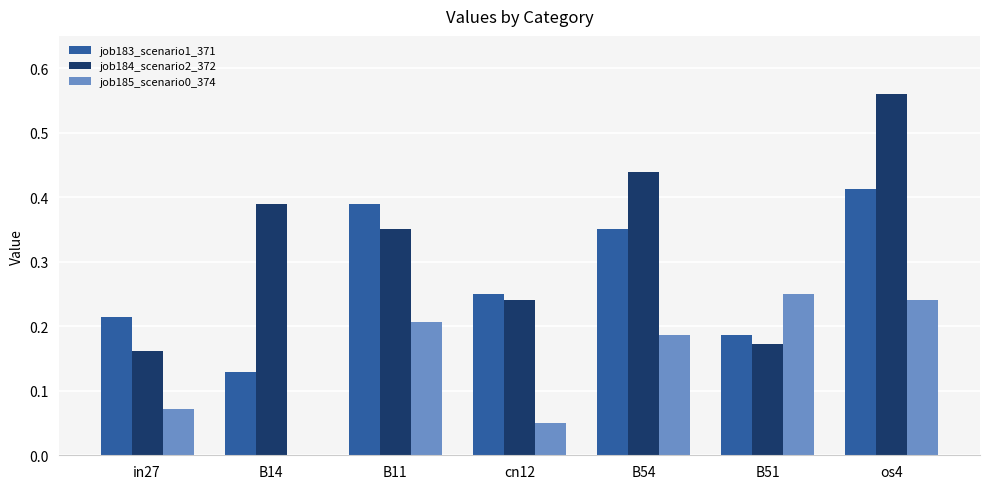

Which series has the largest range (max minus min)?

job184_scenario2_372